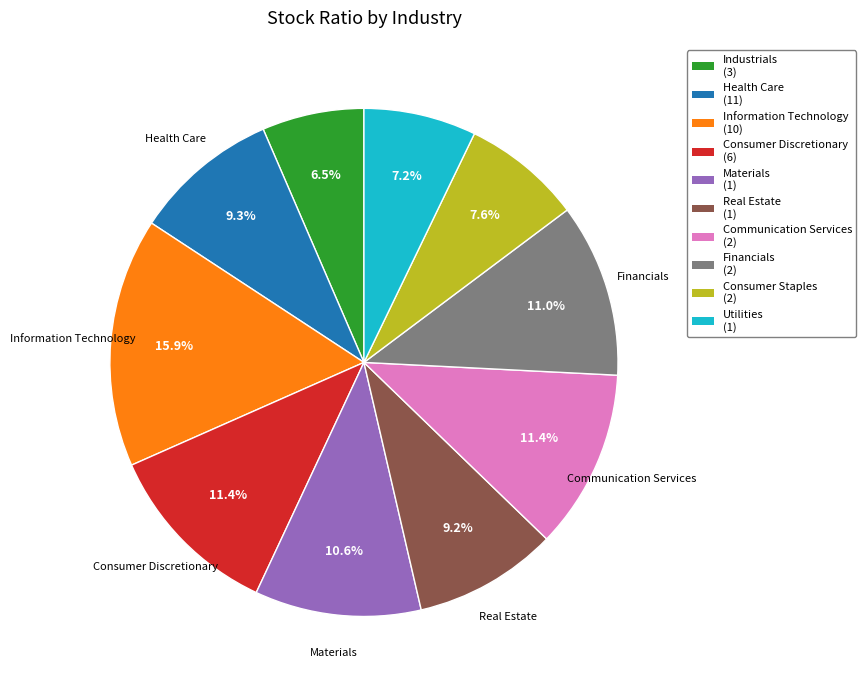

Is it true that Consumer Staples is 1% of the pie?

False